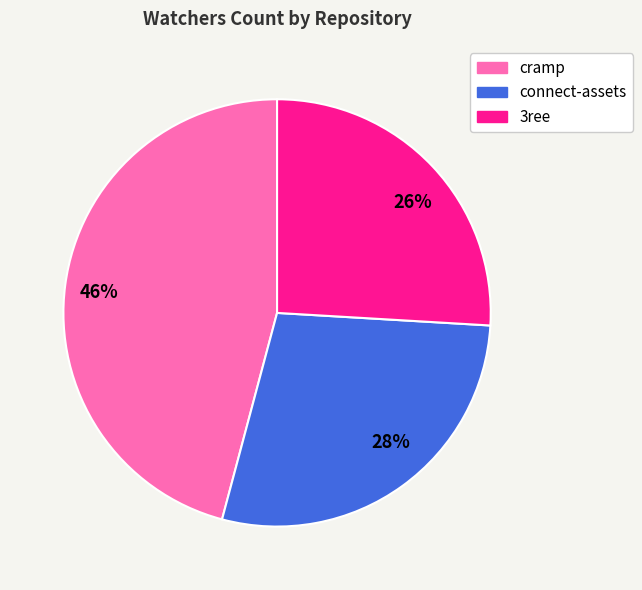

What is the ratio of the value at 46% to the value at 28%?

1.6